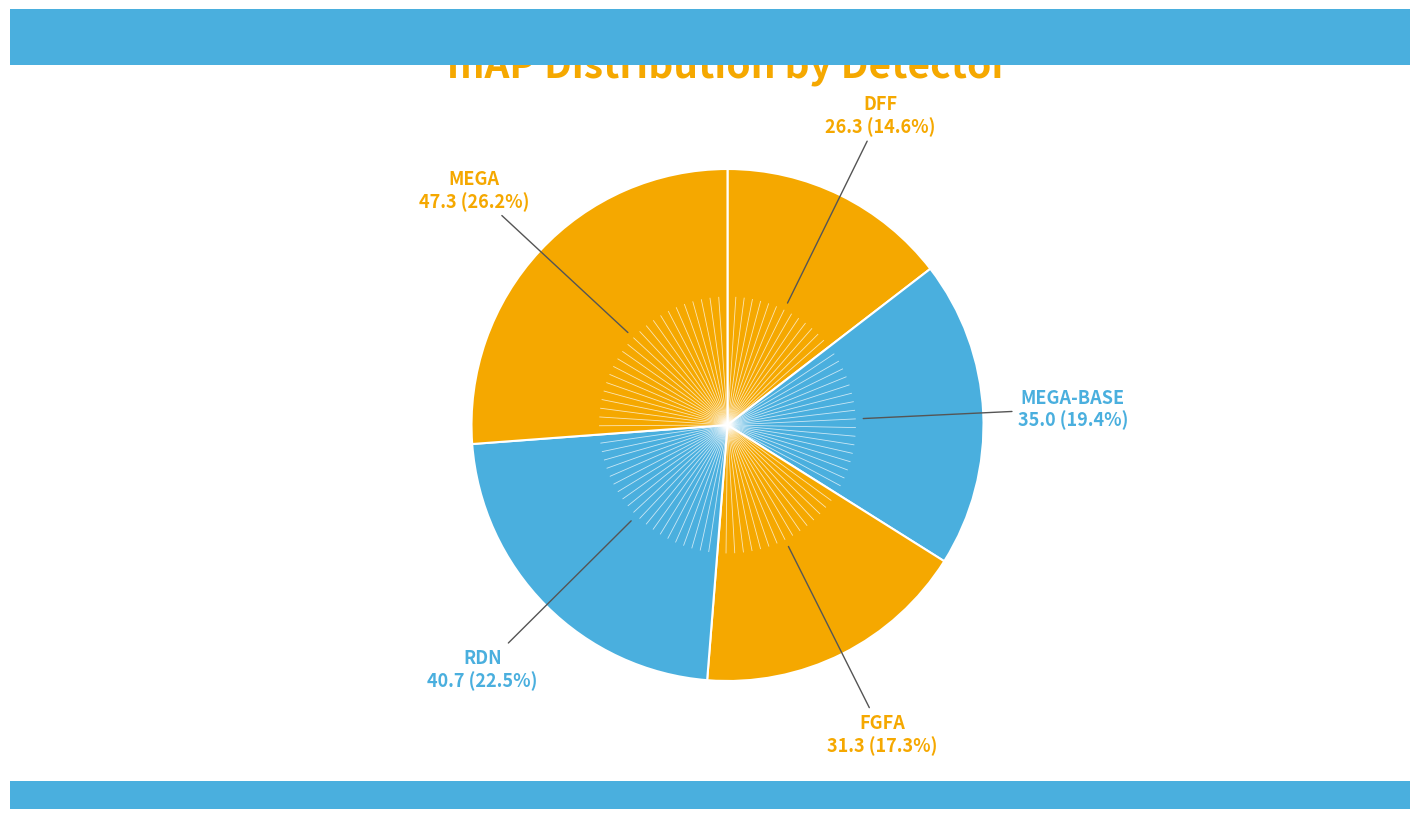

How many slices are in this pie chart?

5